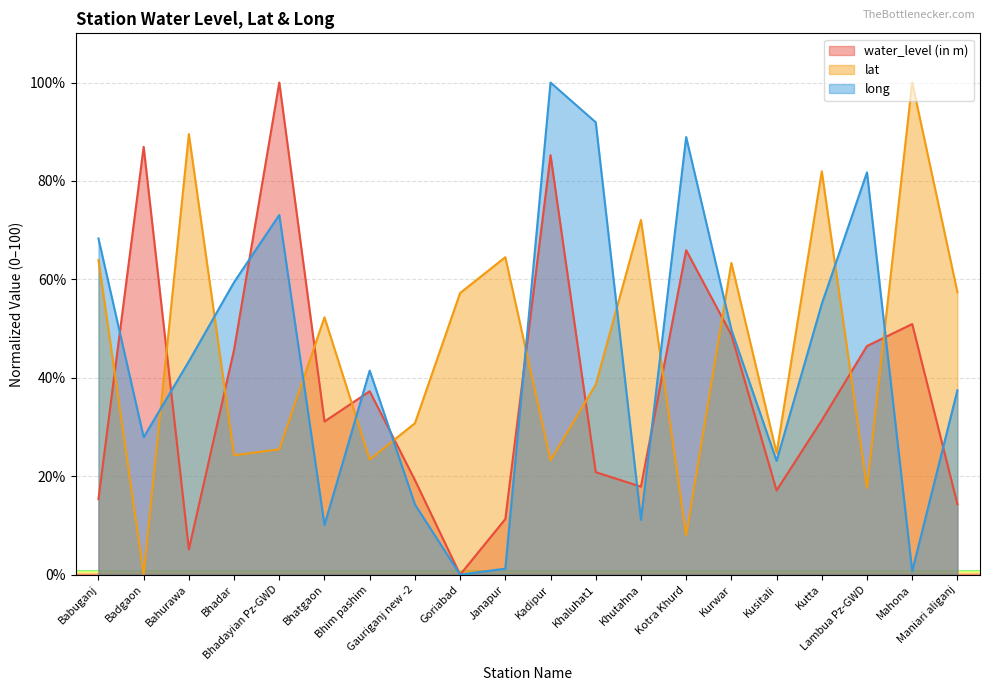

What is the total value across all series at Khaluhat1?

151.4